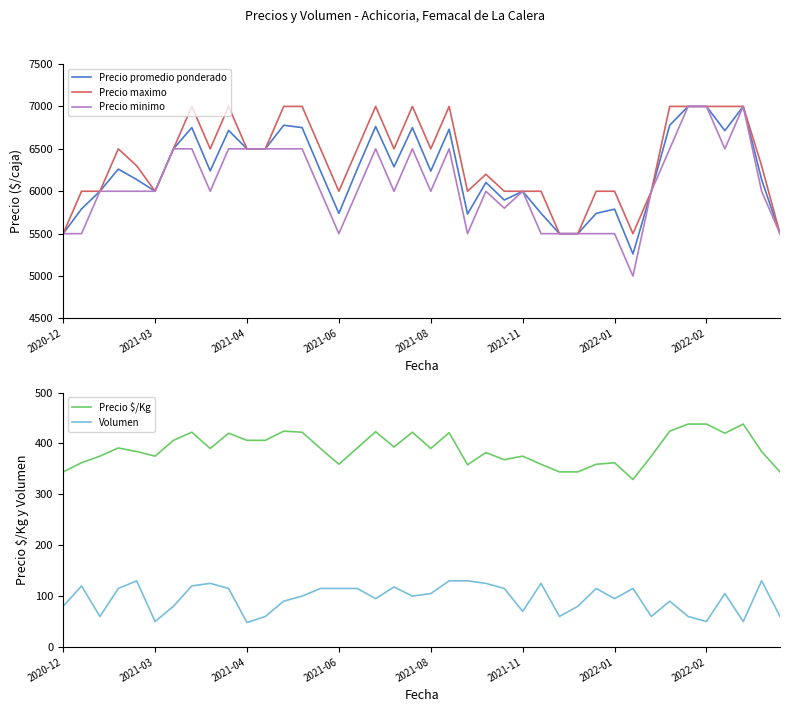

List the series in order of their peak value, lowest first.

Volumen, Precio $/Kg, Precio promedio ponderado, Precio maximo, Precio minimo